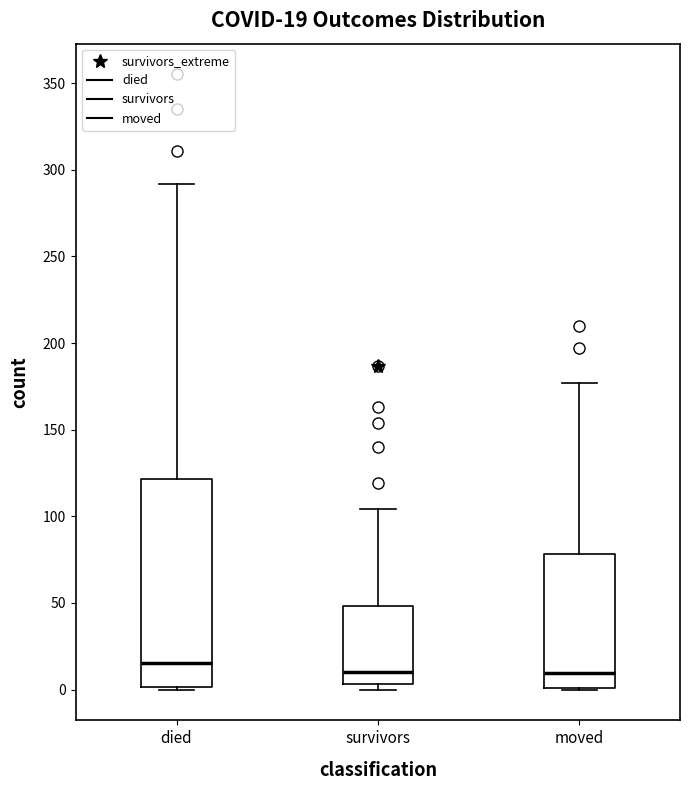

Which box is the tallest, from its lower edge to its upper edge?

died